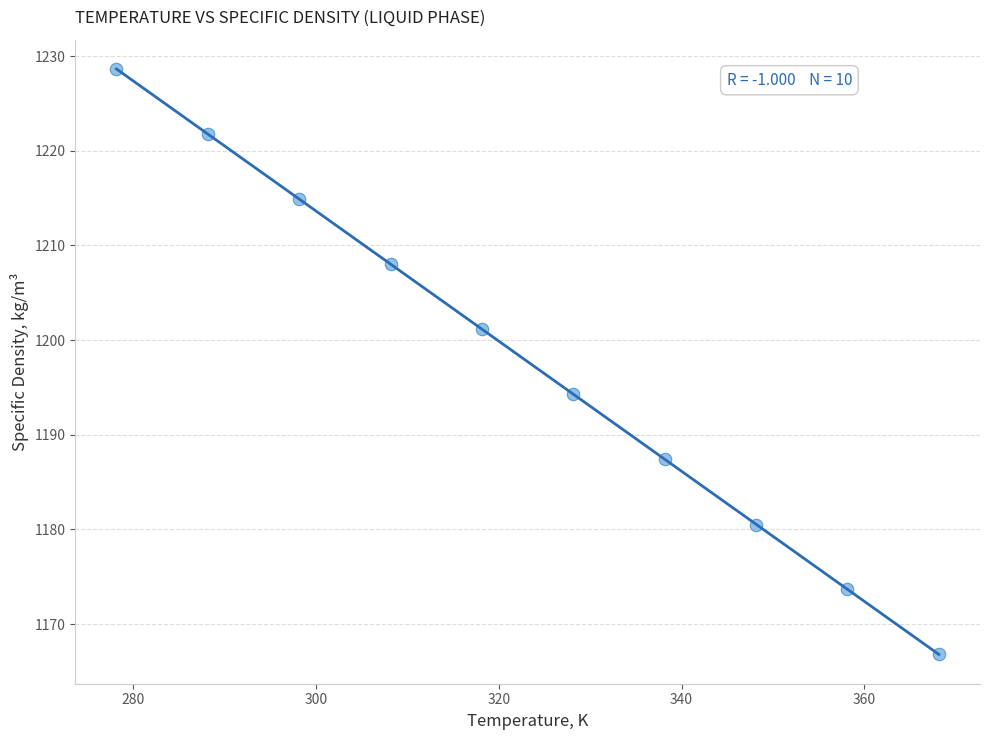

What is the range of X values (max minus min)?

90.0